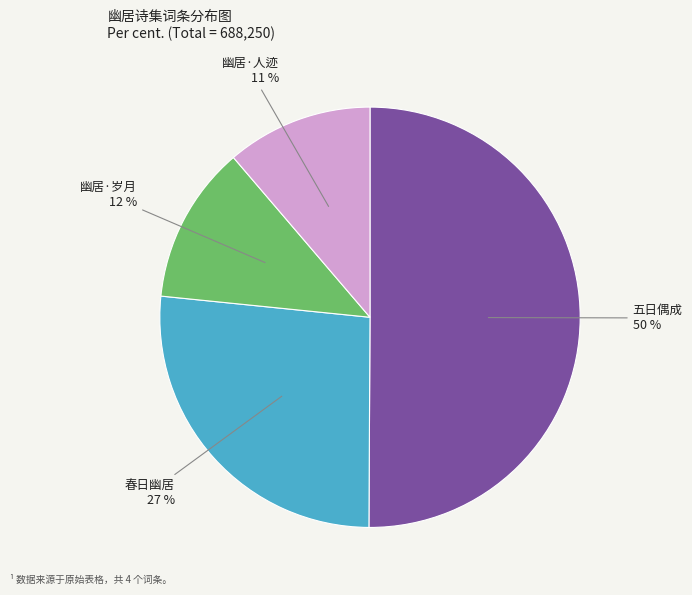

To the nearest percent, what is the difference between the largest and smallest slice percentages?

39%